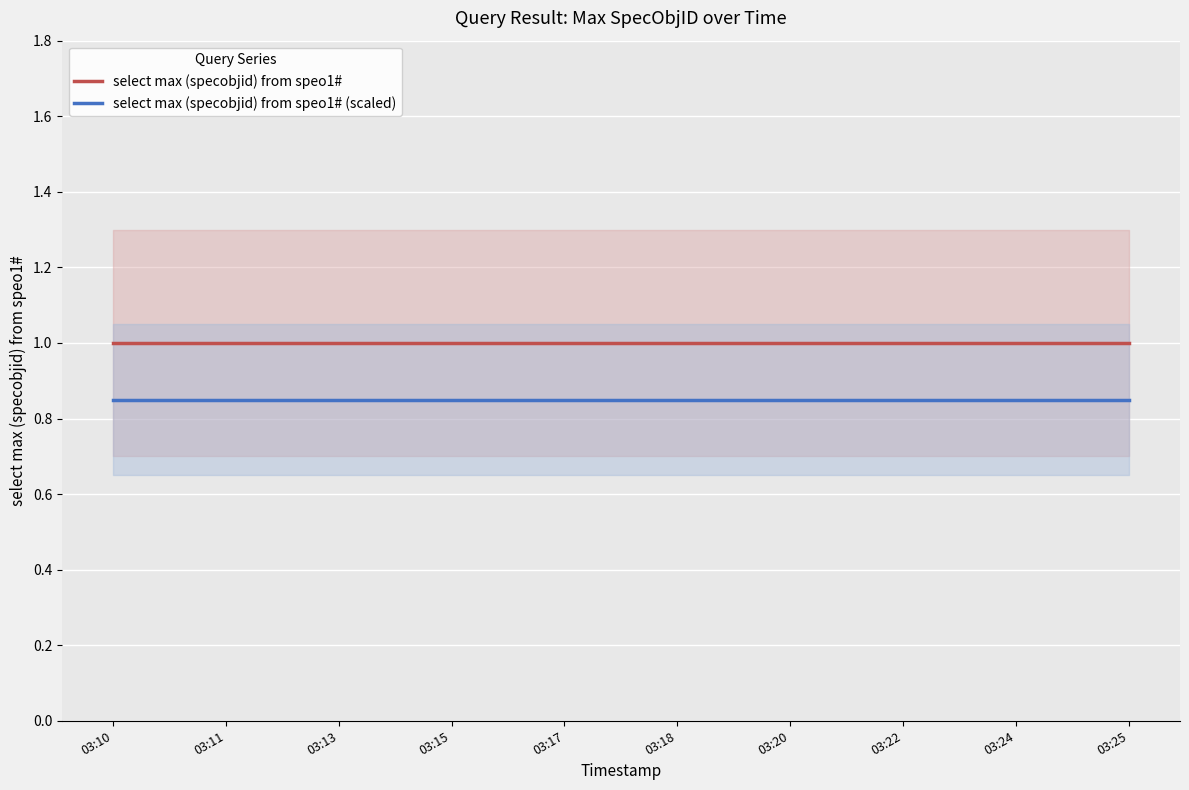

At which category is the sum across all series the highest?

03:10